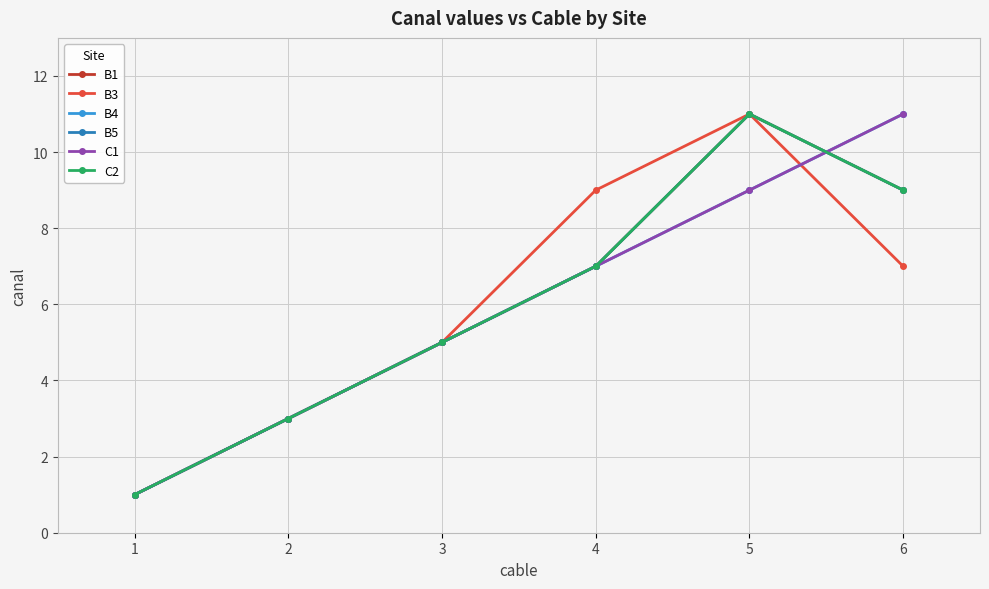

Does the chart have visible grid lines?

Yes